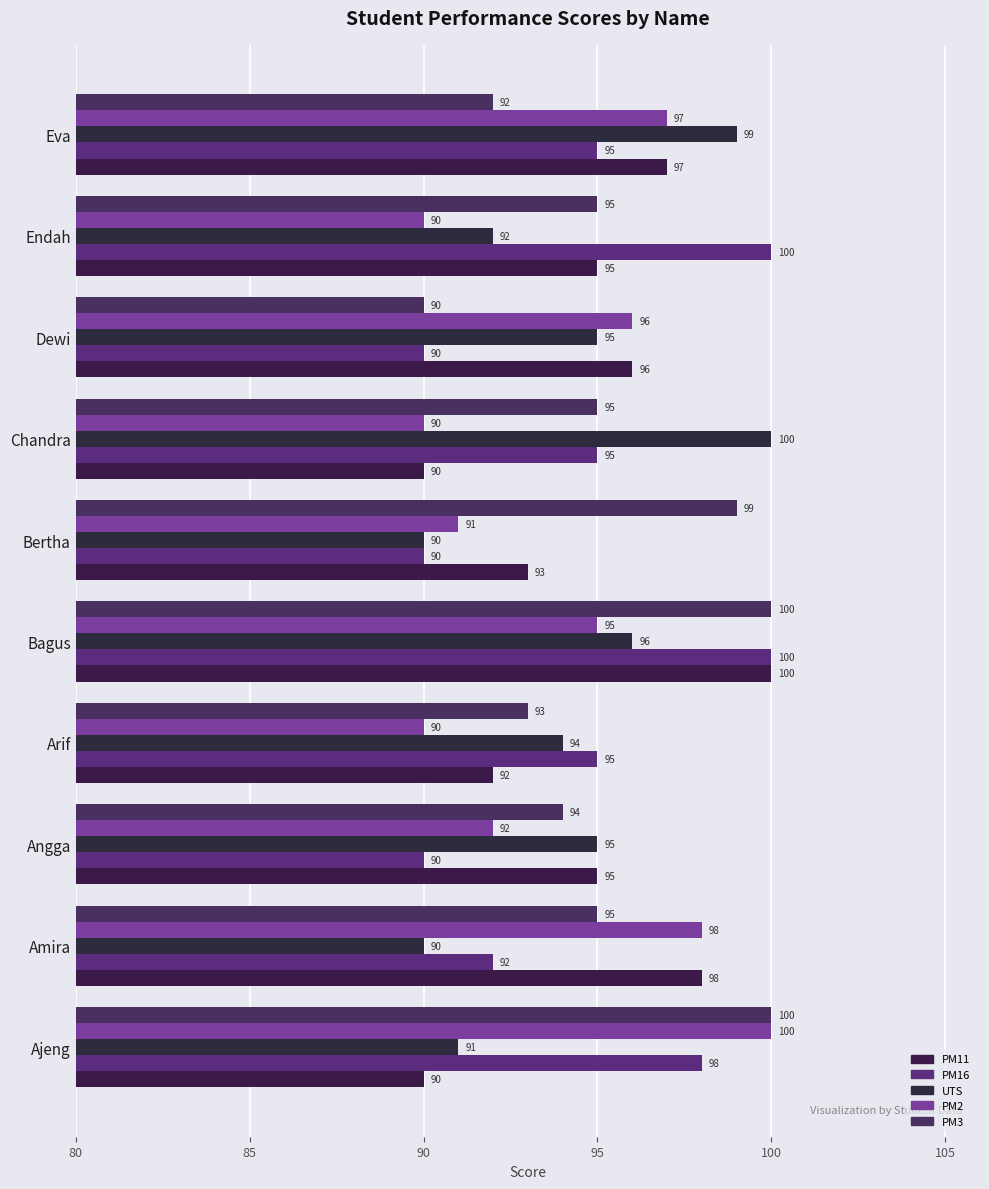

What is the difference between the maximum and minimum values in the PM11 series?

10